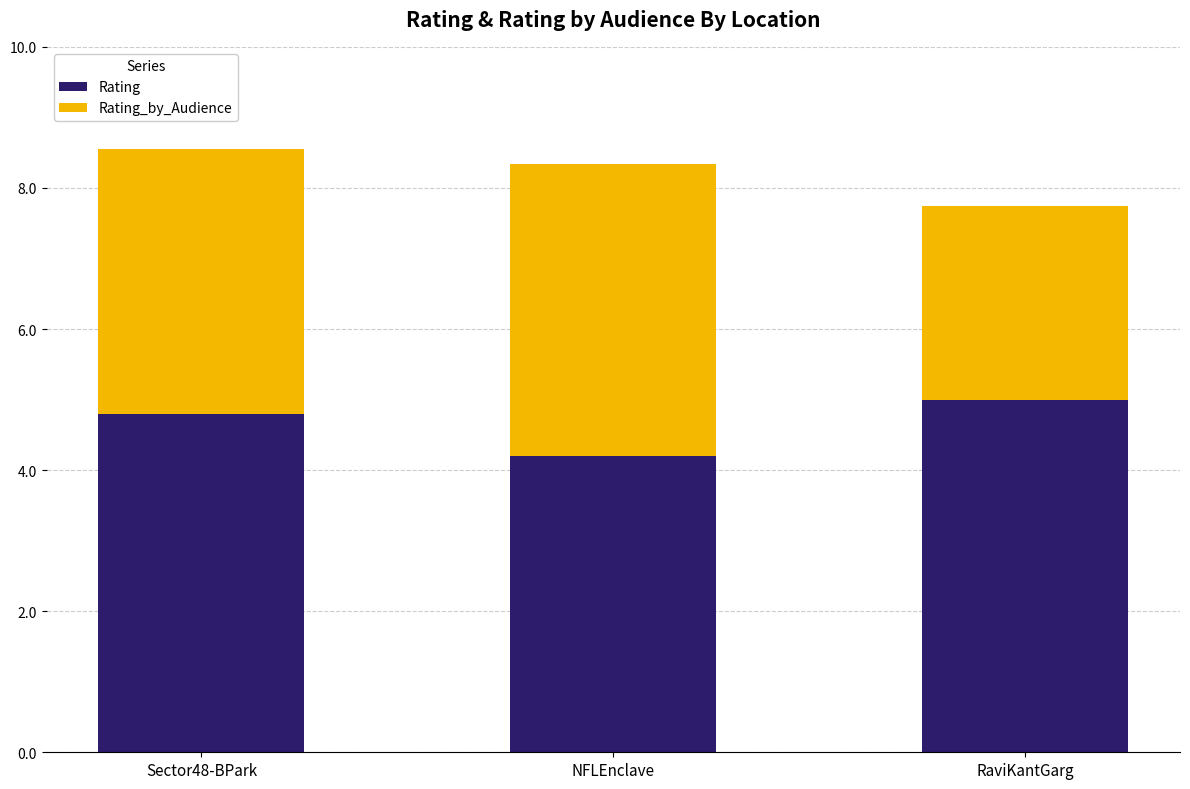

How many bars are there in total?

3